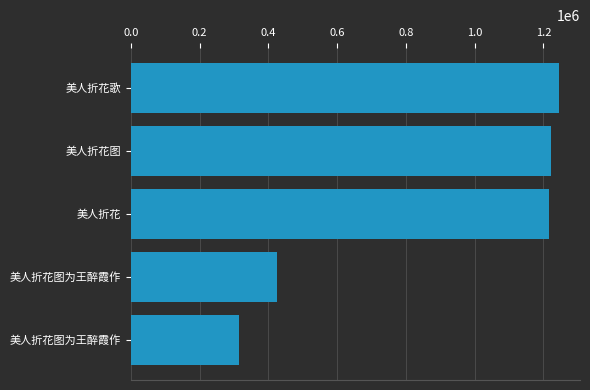

Does the chart contain any negative values?

No